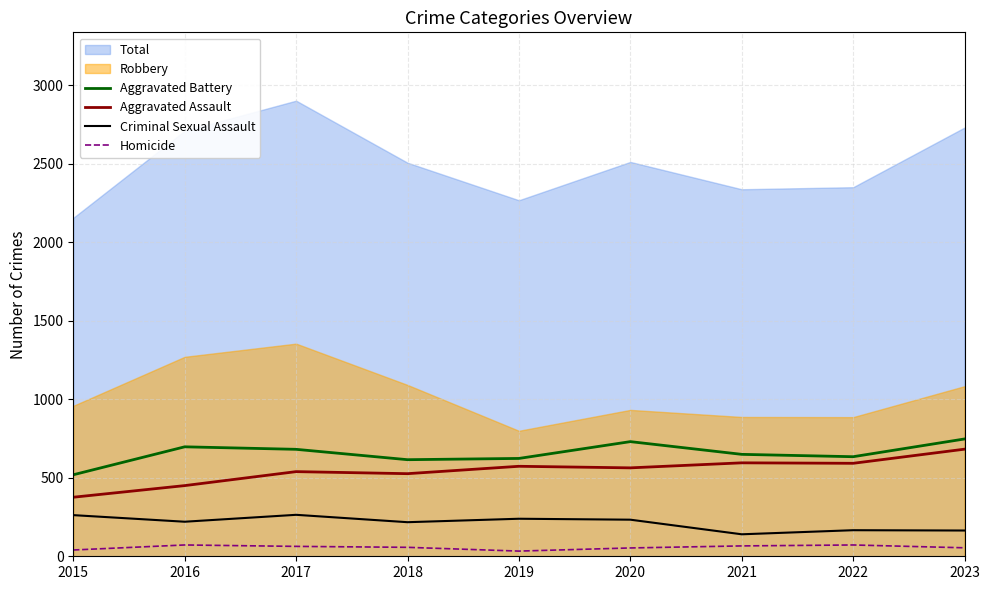

Rank the categories by Homicide value from highest to lowest.

2016, 2022, 2021, 2017, 2018, 2023, 2020, 2015, 2019